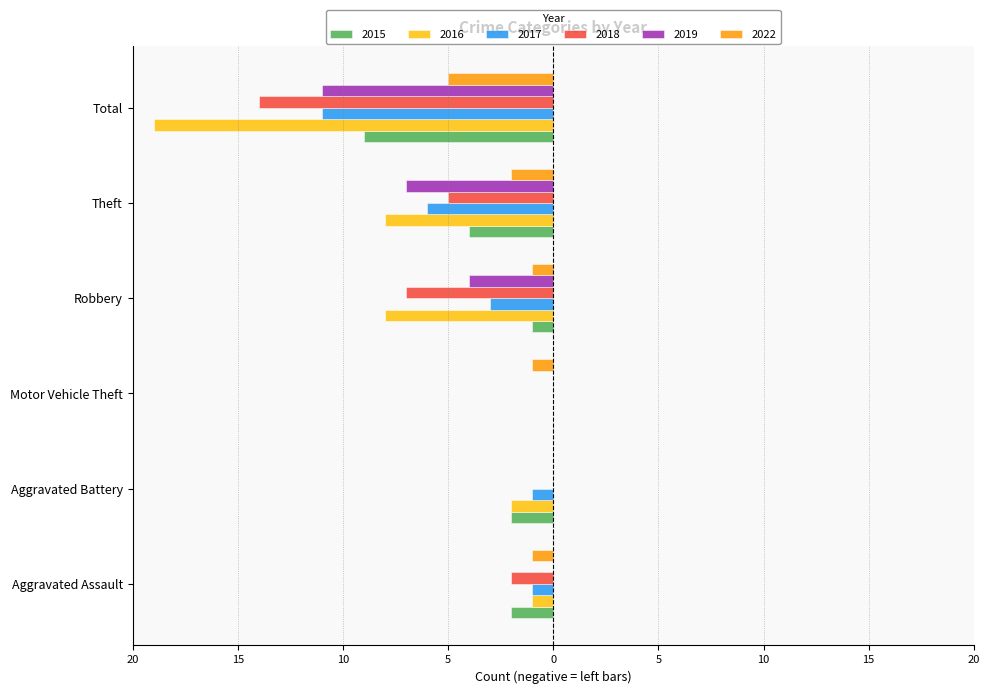

What position from the right is Aggravated Assault?

6